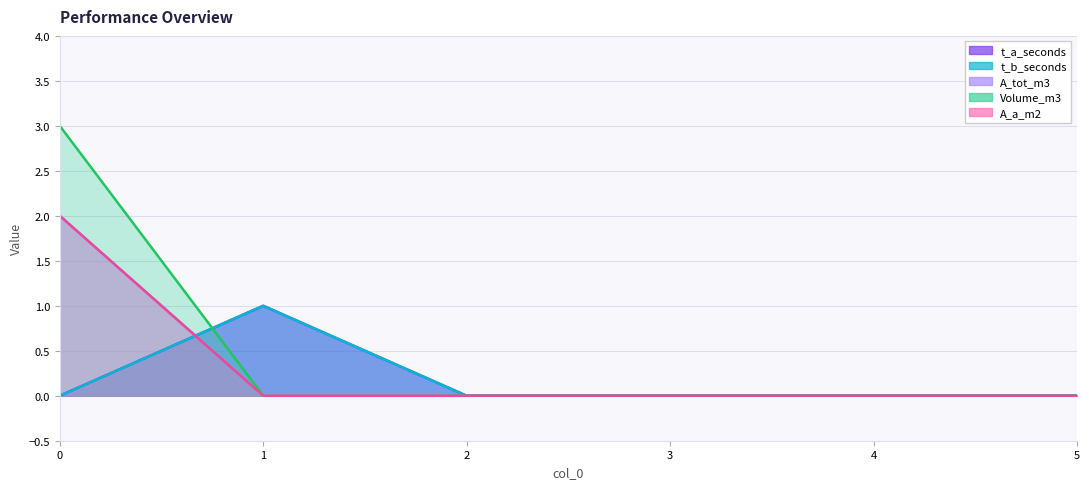

Reading right to left, extract all data points from this chart.

t_a_seconds: 5=0	4=0	3=0	2=0	1=1	0=0
t_b_seconds: 5=0	4=0	3=0	2=0	1=1	0=0
A_tot_m3: 5=0	4=0	3=0	2=0	1=0	0=2
Volume_m3: 5=0	4=0	3=0	2=0	1=0	0=3
A_a_m2: 5=0	4=0	3=0	2=0	1=0	0=2